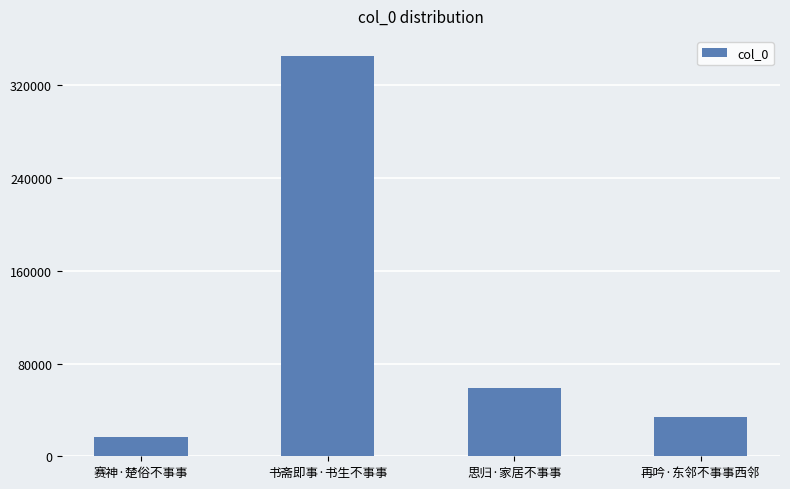

Where does the data first go above 58563?

书斋即事·书生不事事